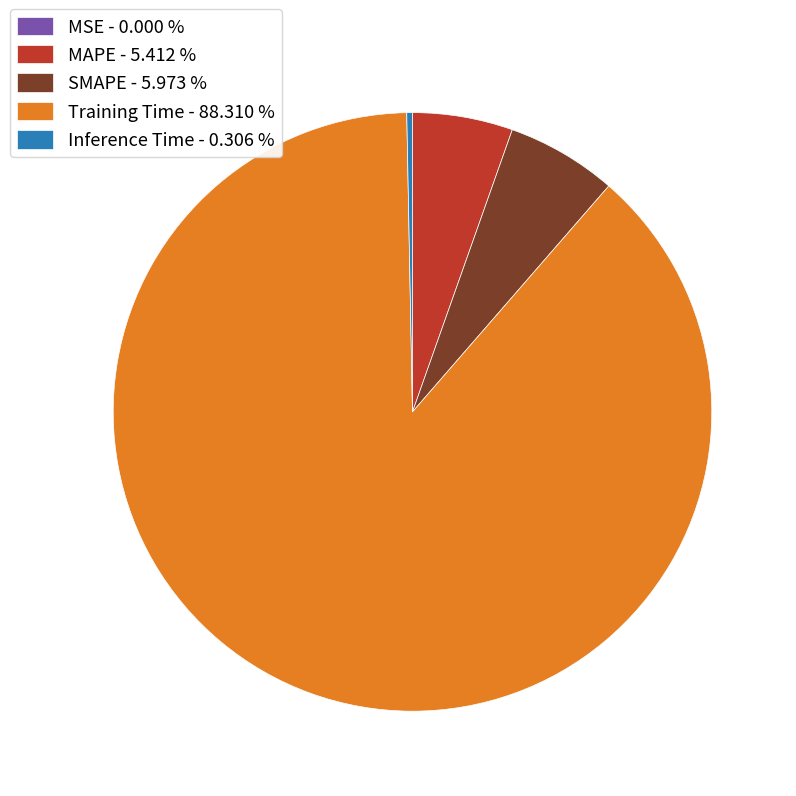

Combined, do Inference Time - 0.306 % and Training Time - 88.310 % account for over 50%?

Yes